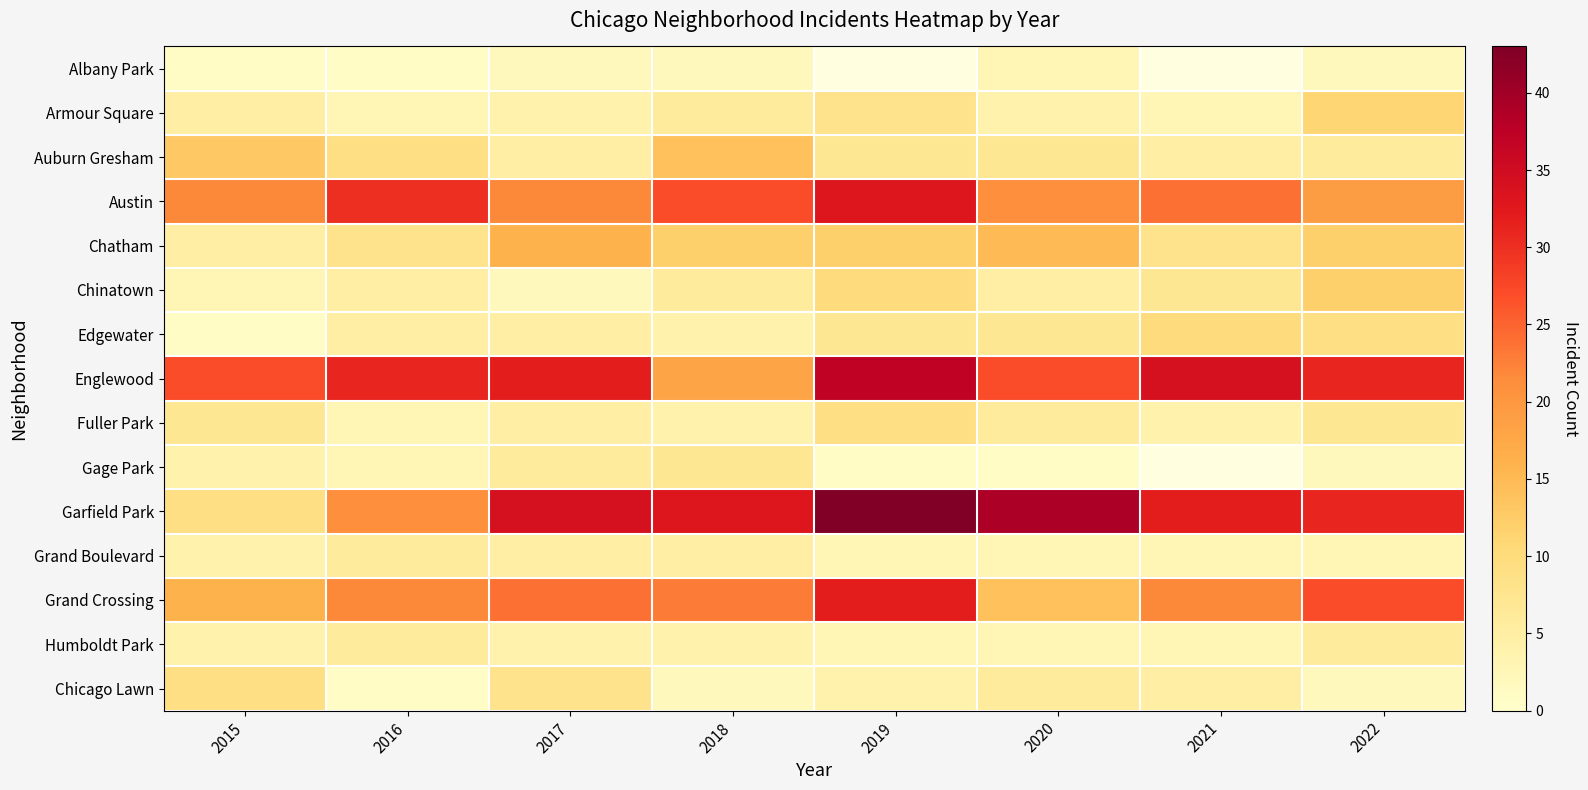

What is the difference between the maximum and second lowest values in the Englewood series?

10.0